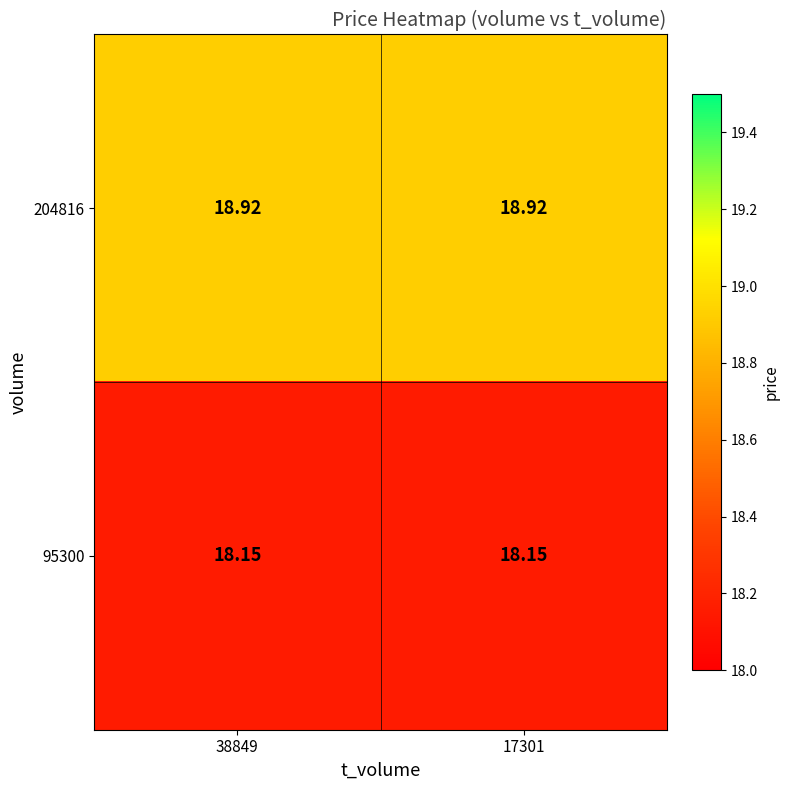

Is the value of 204816 at 38849 greater than the value of 95300 at 17301?

Yes